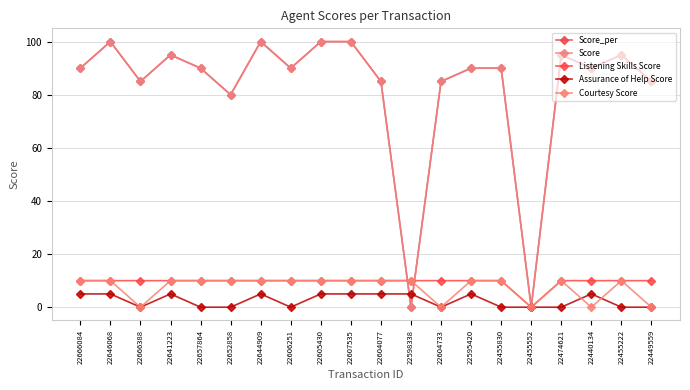

Does the chart have visible grid lines?

Yes